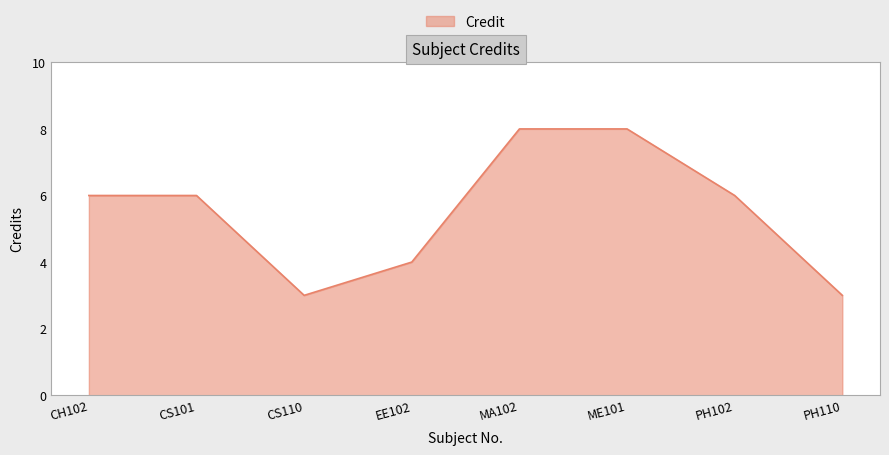

What position from the right is ME101?

3